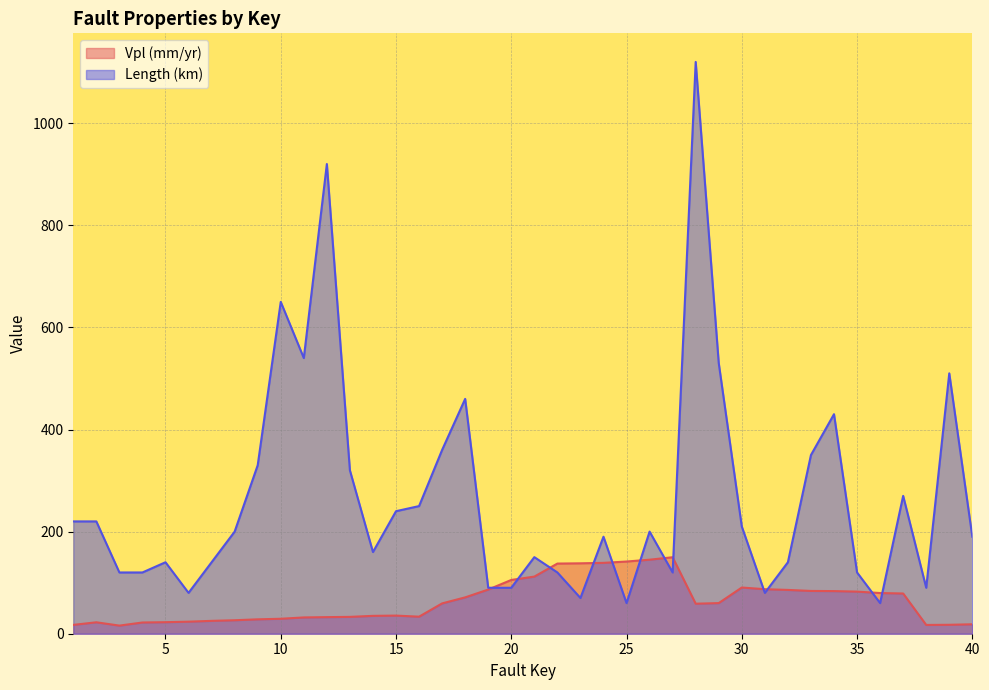

Is the value of Vpl (mm/yr) at 31 greater than the value of Length (km) at 11?

No